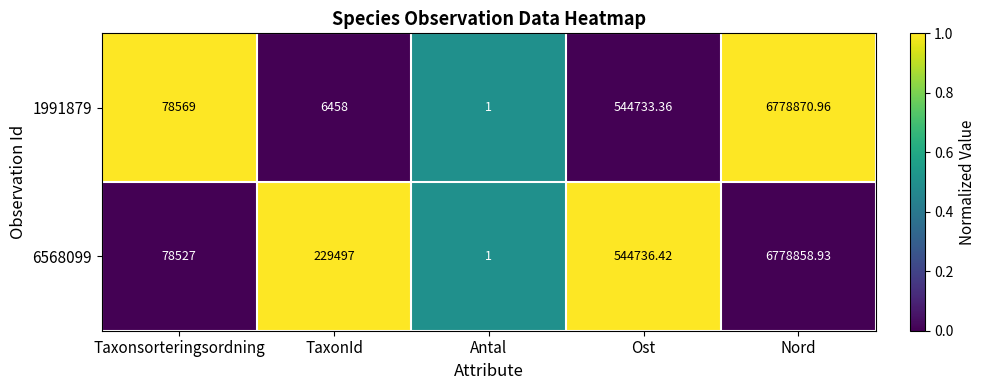

At which label is 1991879 closest to 3389435?

Ost